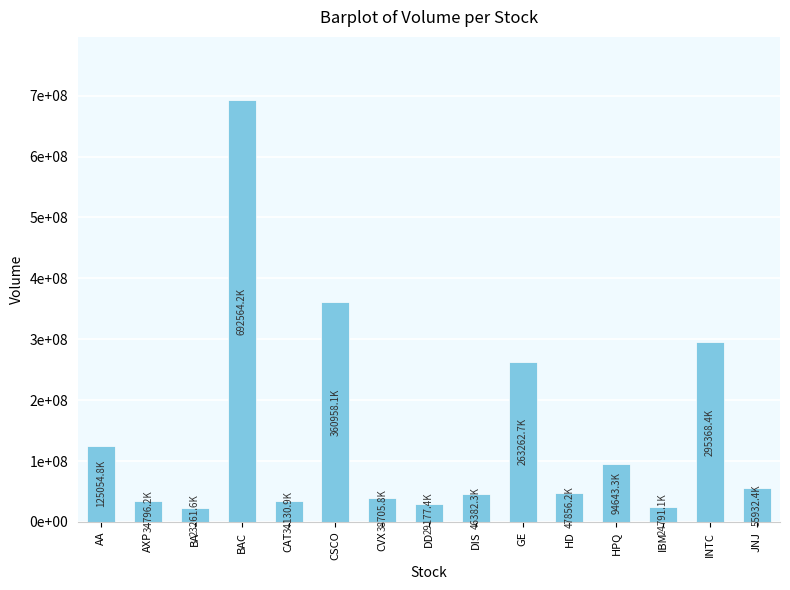

Are the bars horizontal?

No